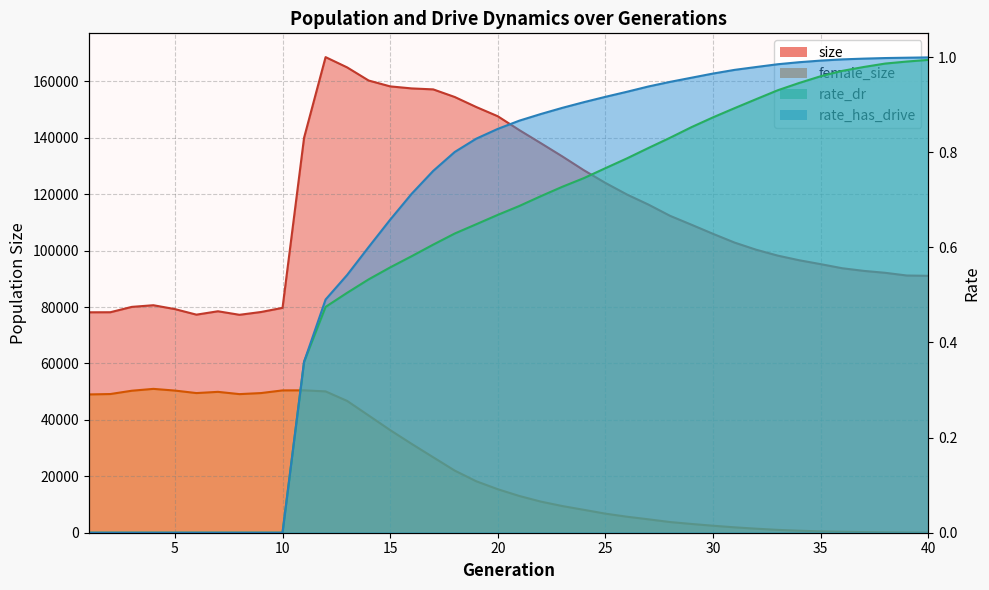

True or false: rate_dr has more than 2 interior local peaks.

False